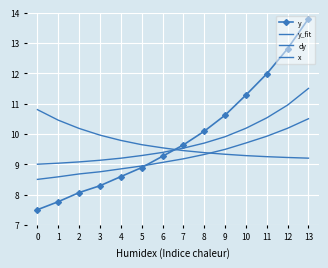

Between 1 and 11, which series saw the biggest shift?

y